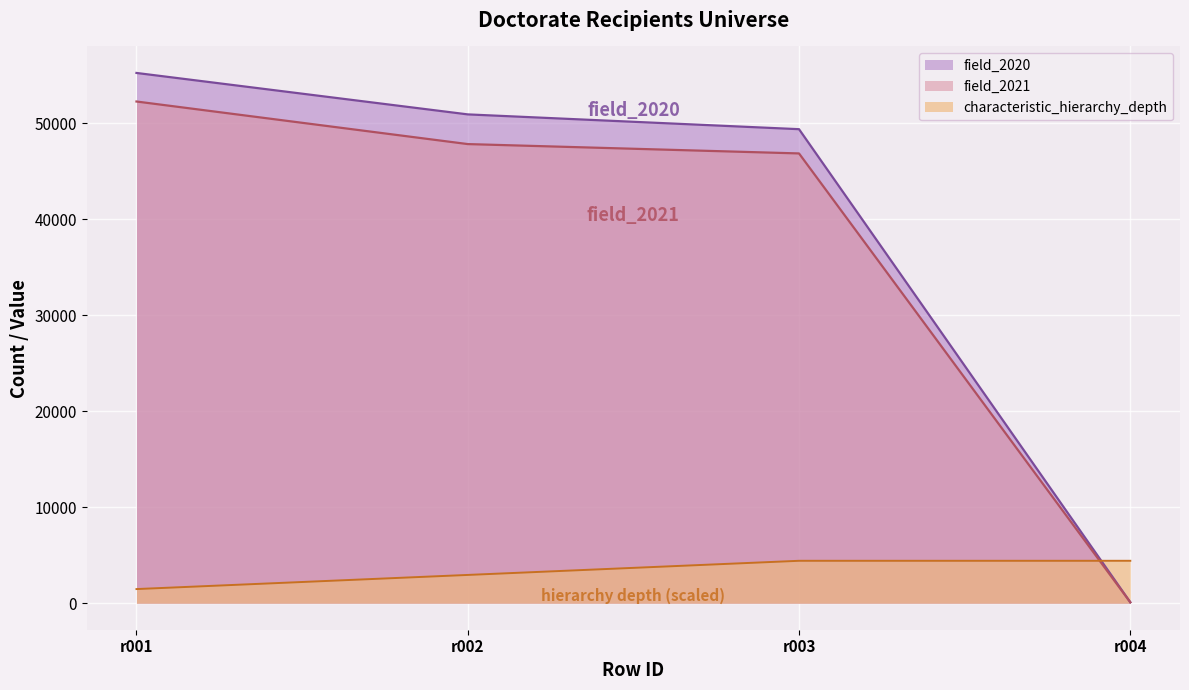

Is it true that characteristic_hierarchy_depth equals 2326.1 at r003?

False